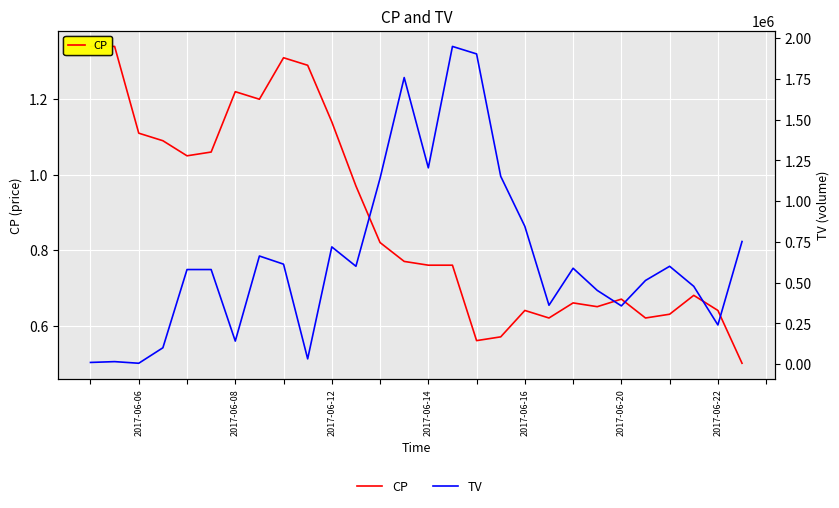

What is the value of the TV point at the 22nd from the left?

452000.0